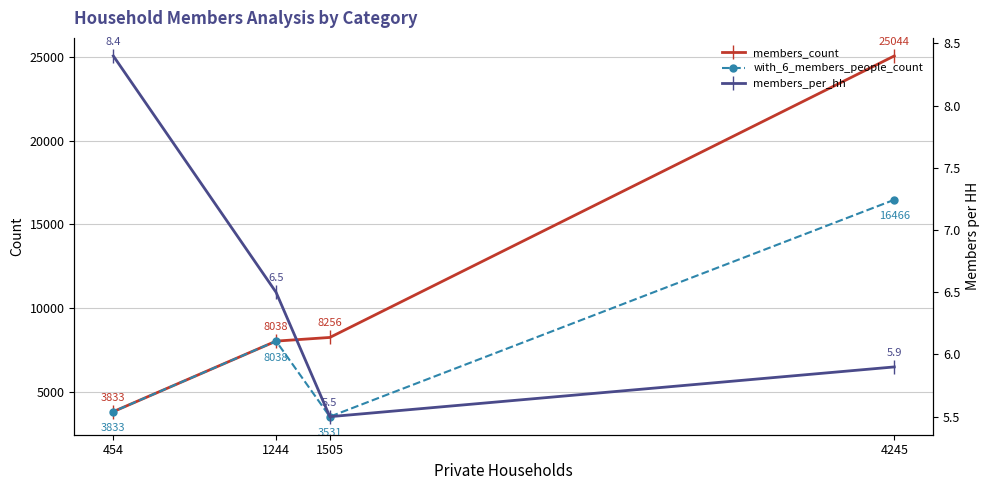

True or false: with_6_members_people_count and members_count cross at least once.

False